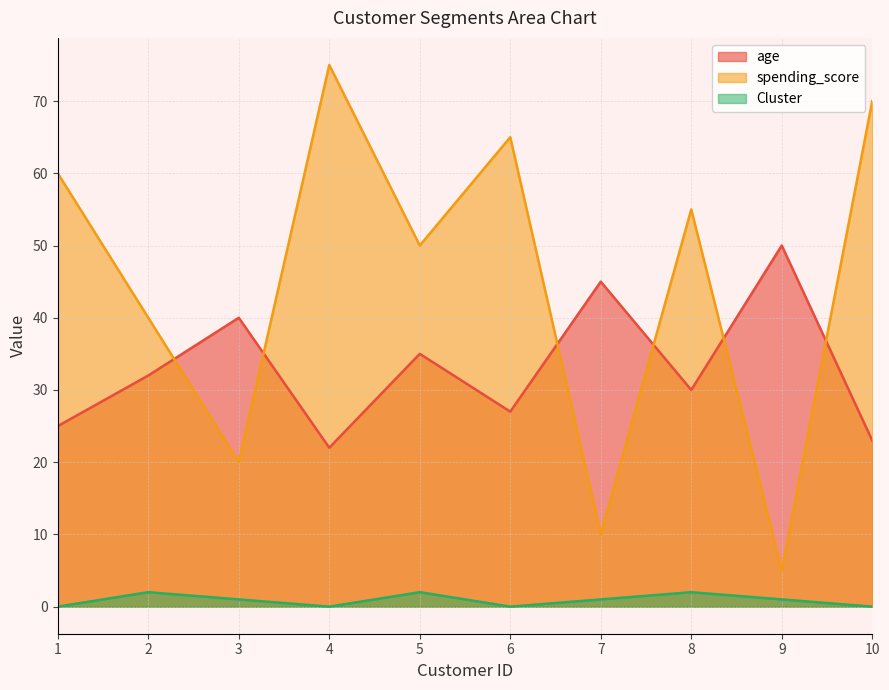

In Cluster, how many points are higher than both neighbors (excluding endpoints)?

3